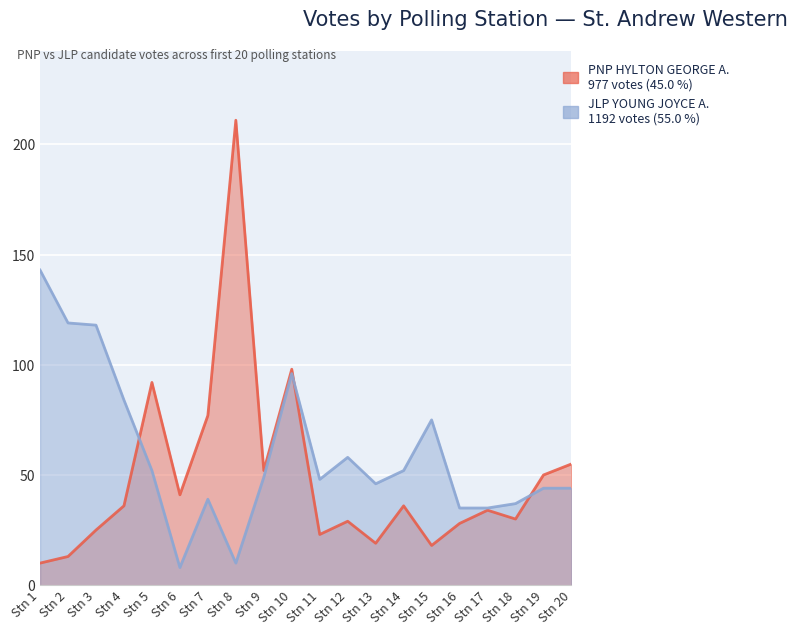

What is the minimum value for PNP HYLTON GEORGE A.?

10